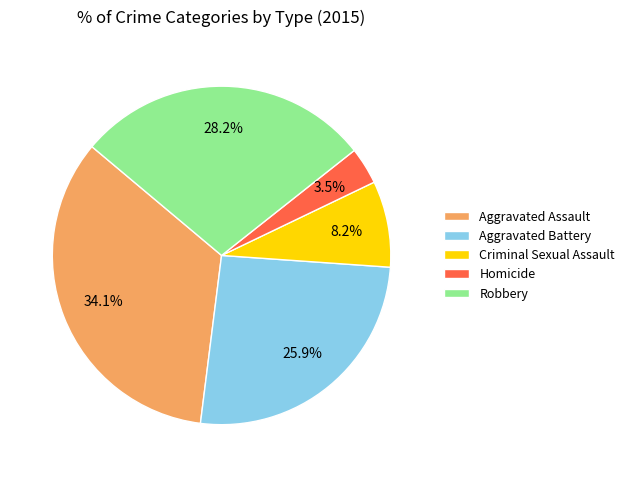

What is the smallest slice in the pie chart?

Homicide